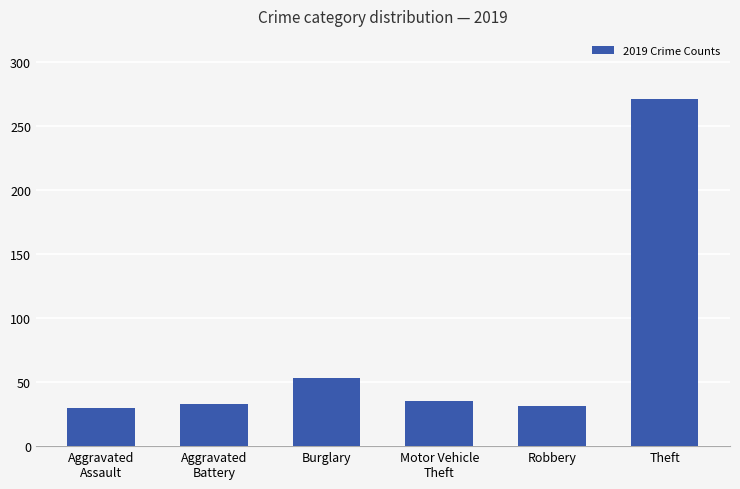

What is the change in value from Aggravated
Assault to Aggravated
Battery?

+3